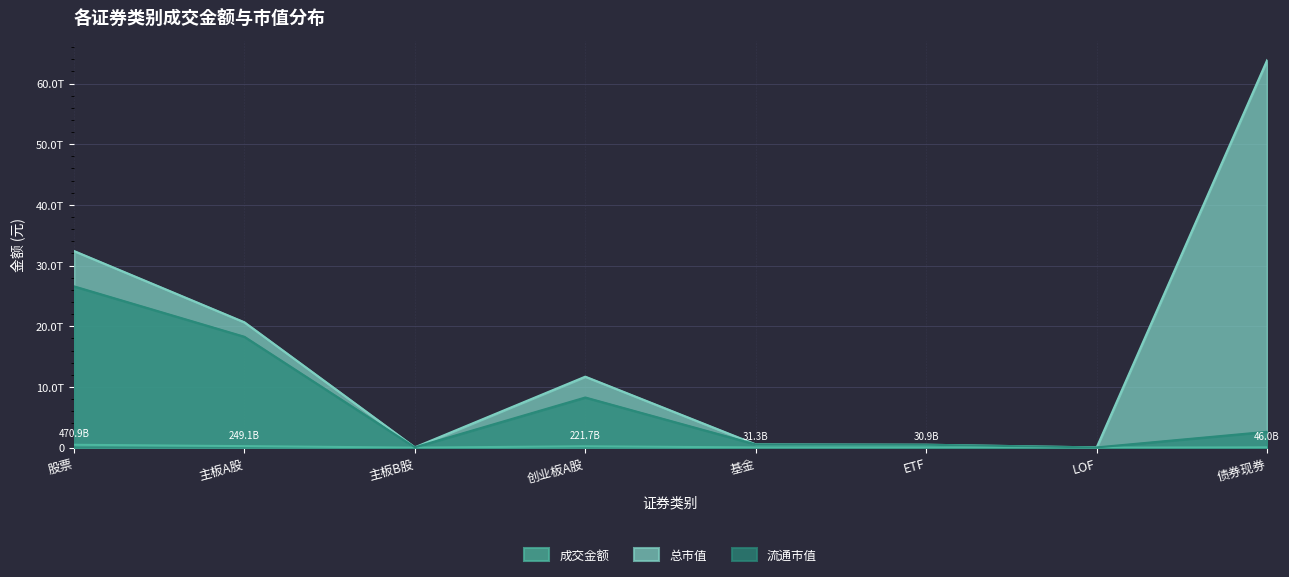

What are all the series names shown in the legend?

成交金额, 总市值, 流通市值